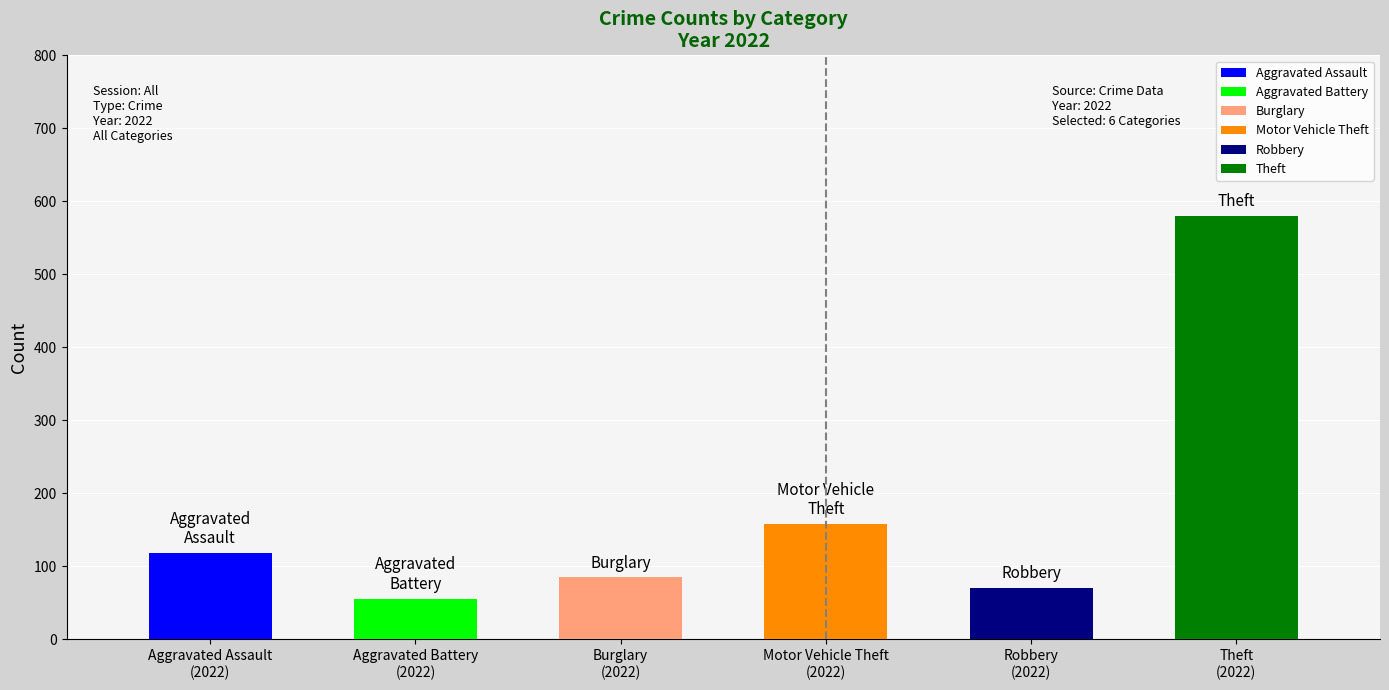

At 2022, list the series in order from largest to smallest.

Theft, Motor Vehicle Theft, Aggravated Assault, Burglary, Robbery, Aggravated Battery